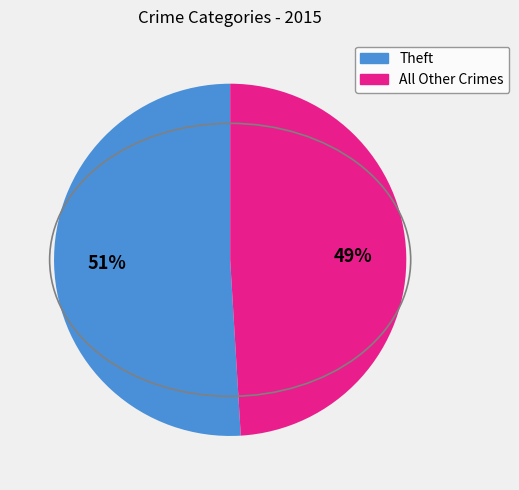

To the nearest percent, what is the difference between the largest and smallest slice percentages?

2%